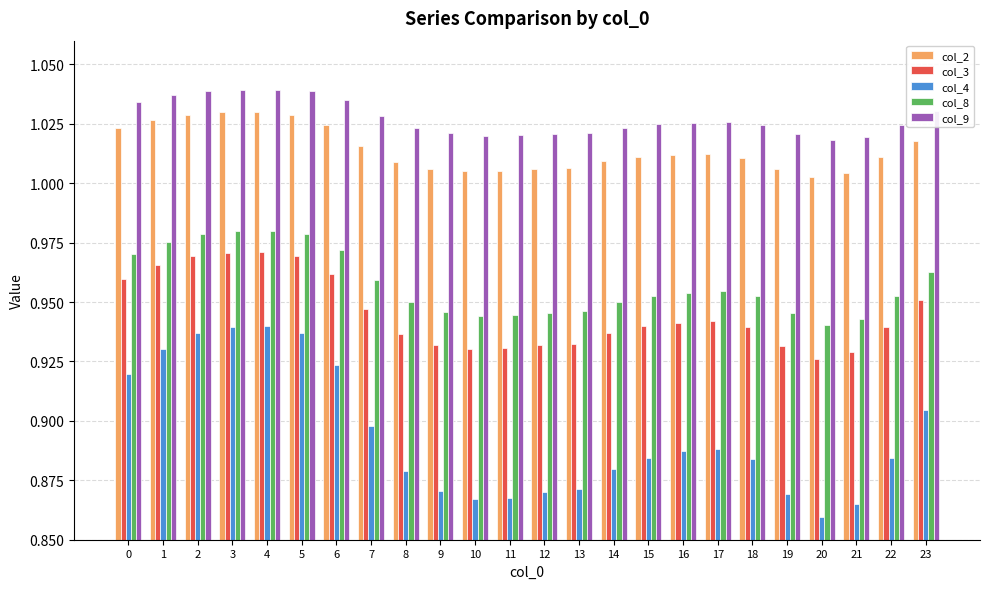

Where is col_8 nearest to the value 0?

20